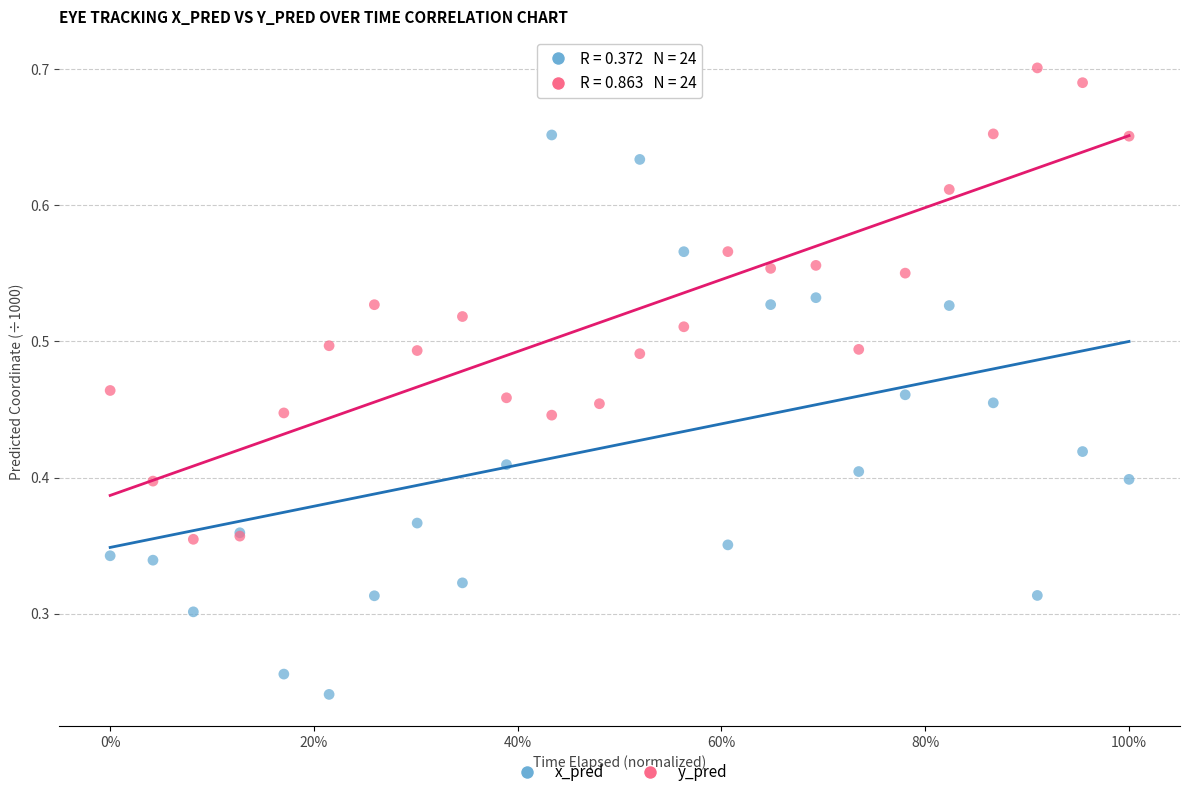

Which series has the largest Y range (max minus min)?

x_pred